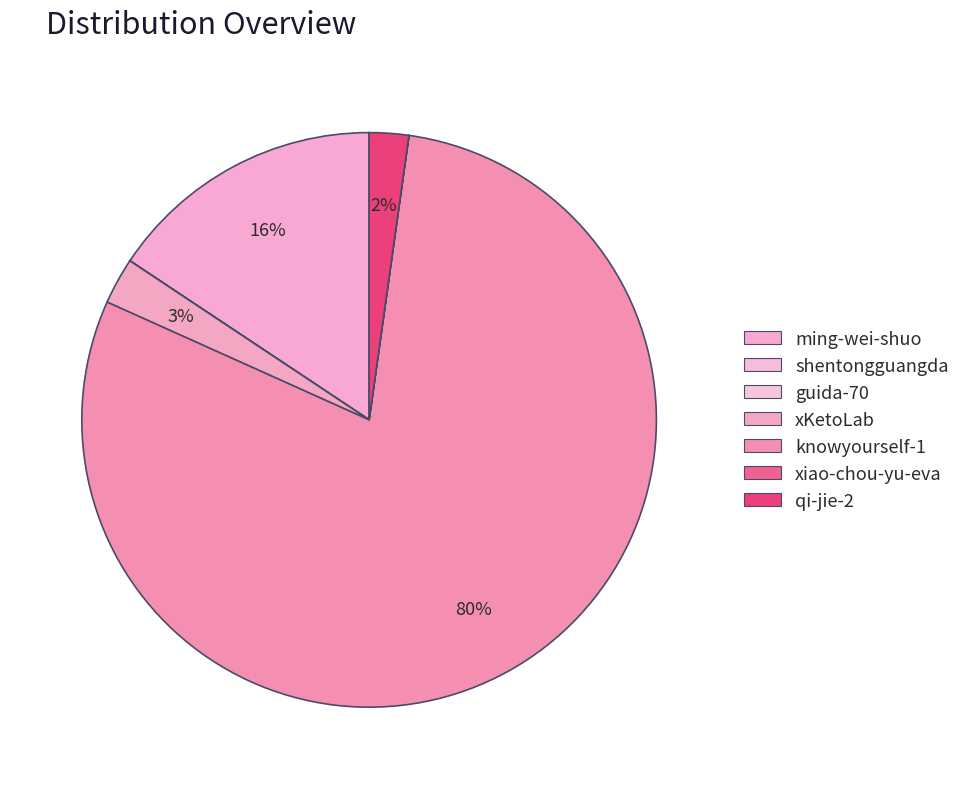

Between xiao-chou-yu-eva and ming-wei-shuo, which is larger?

ming-wei-shuo